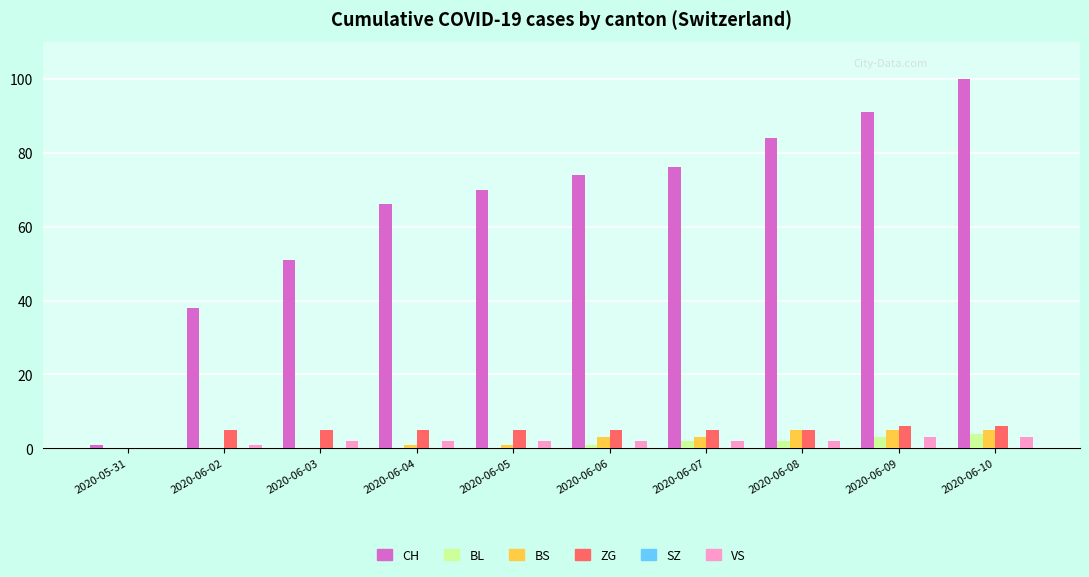

Which series has the largest total across all categories?

CH